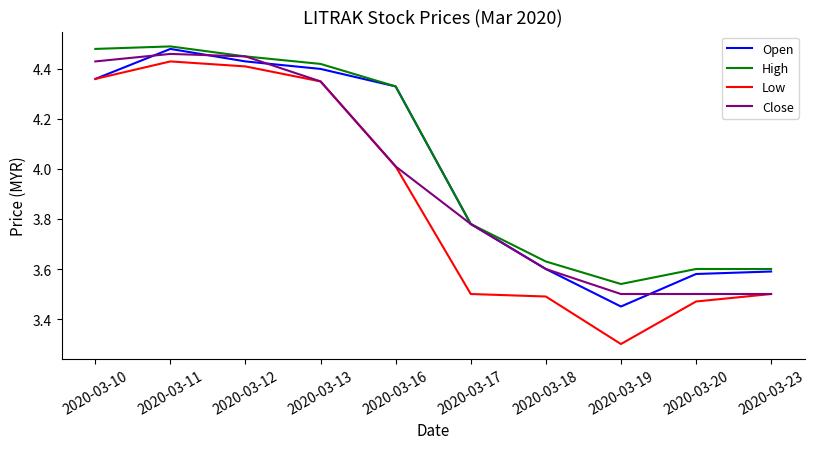

Which series has the largest range (max minus min)?

Low